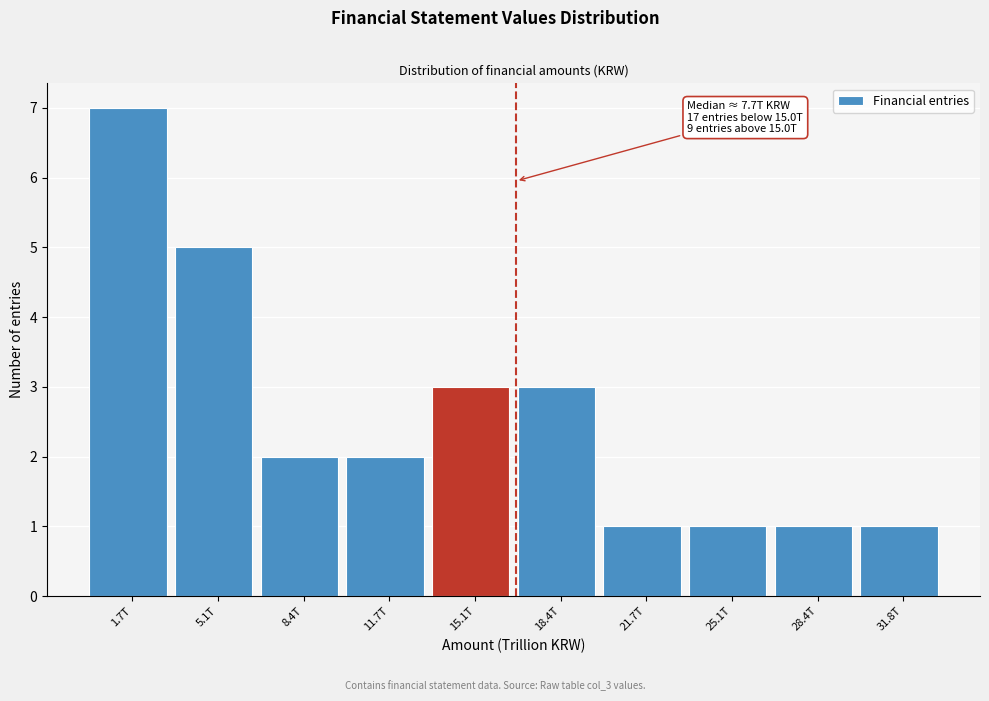

Reading left to right, transcribe all the data shown in this chart.

7	5	2	2	3	3	1	1	1	1